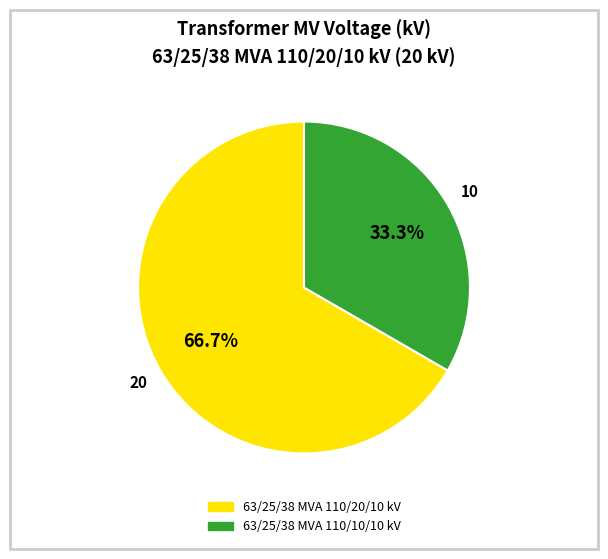

What percentage is the 63/25/38 MVA 110/10/10 kV slice, to the nearest percent?

33%